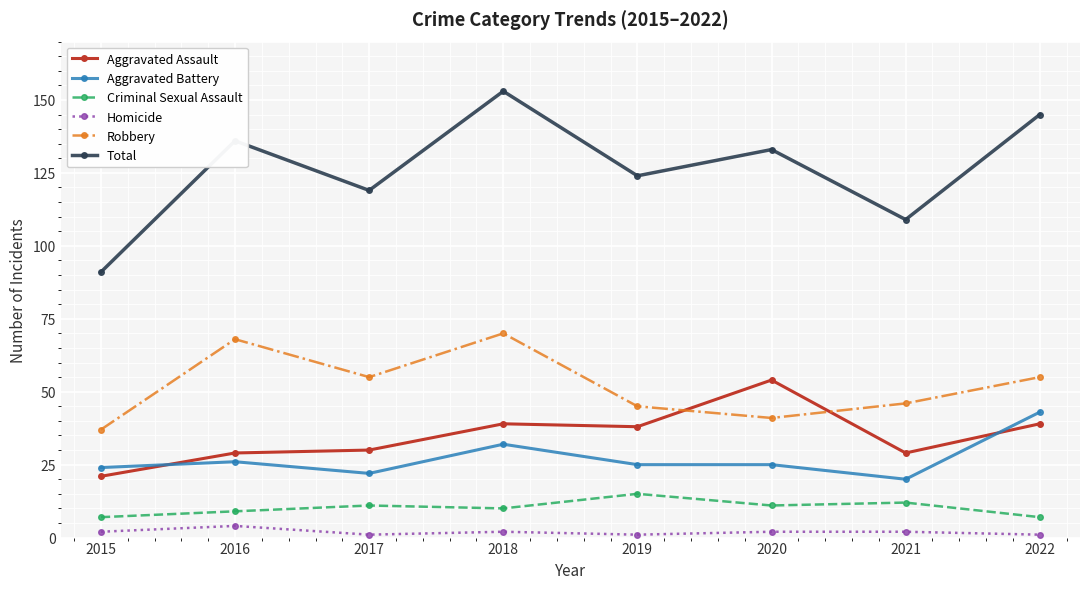

Read the Aggravated Battery value at 2022.

43